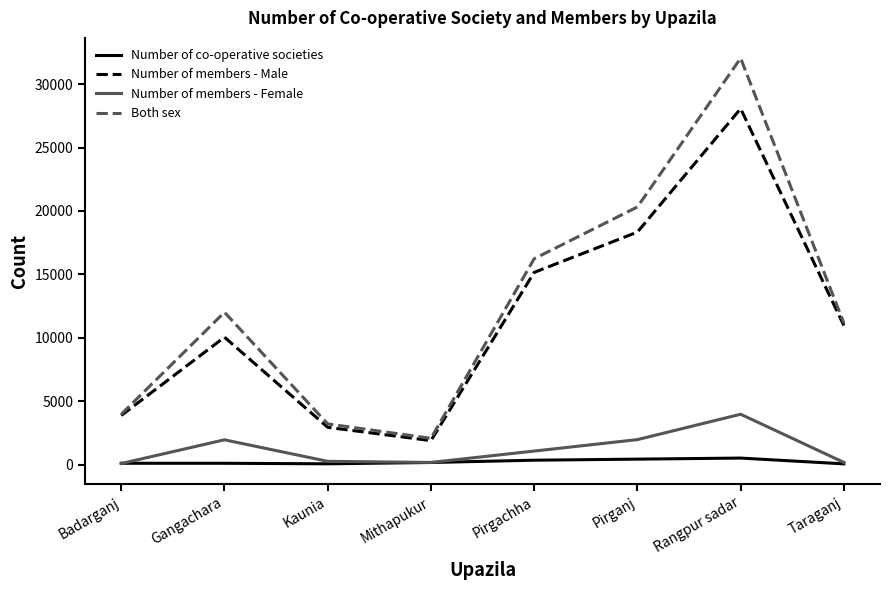

True or false: Number of members - Male and Number of co-operative societies cross at least once.

False